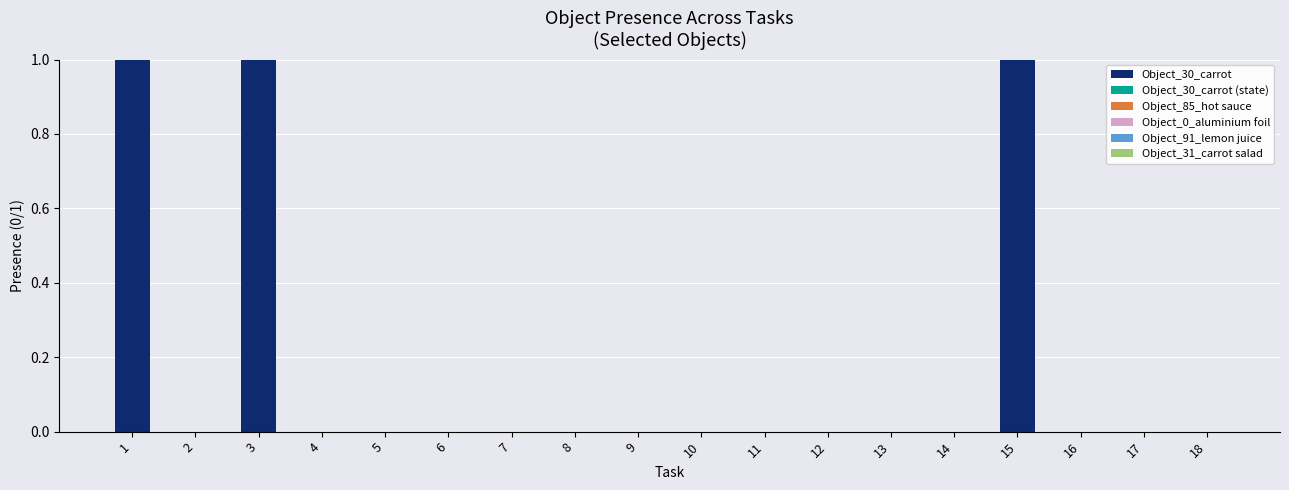

Reading right to left, extract all data points from this chart.

18=0	17=0	16=0	15=1	14=0	13=0	12=0	11=0	10=0	9=0	8=0	7=0	6=0	5=0	4=0	3=1	2=0	1=1